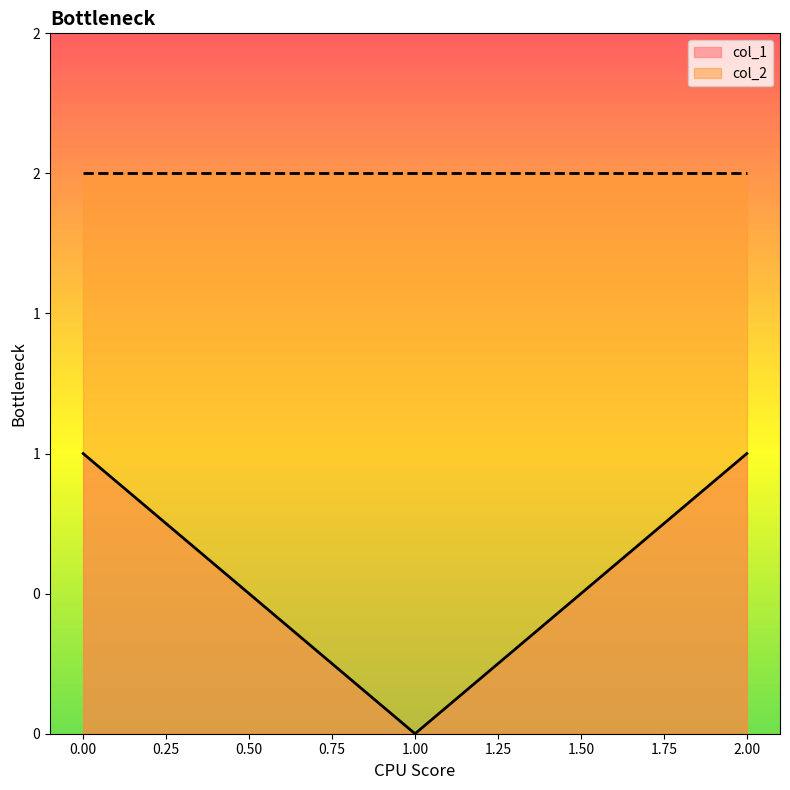

List the labels in order of value, largest first.

0, 2, 1